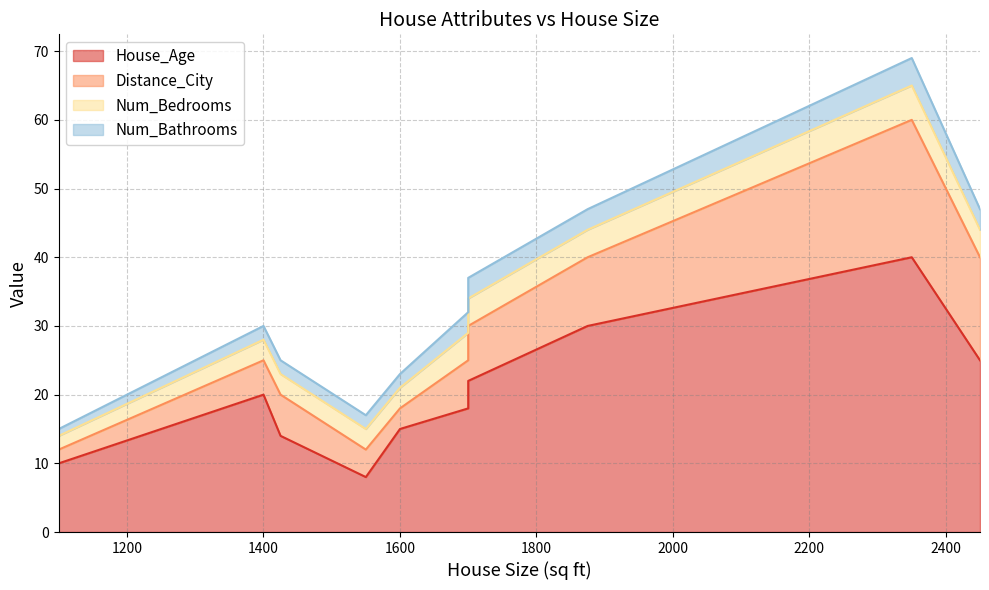

Where is the first local maximum for Num_Bedrooms?

2350